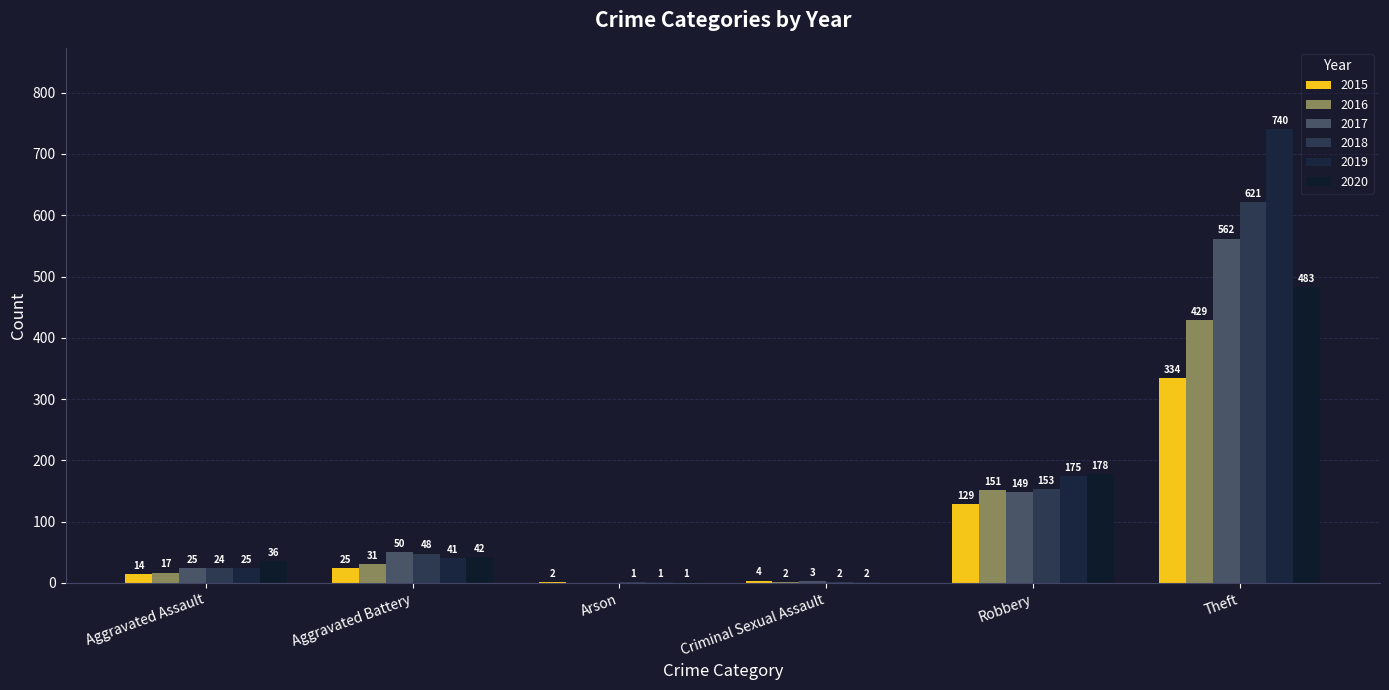

What are all the series names shown in the legend?

2015, 2016, 2017, 2018, 2019, 2020